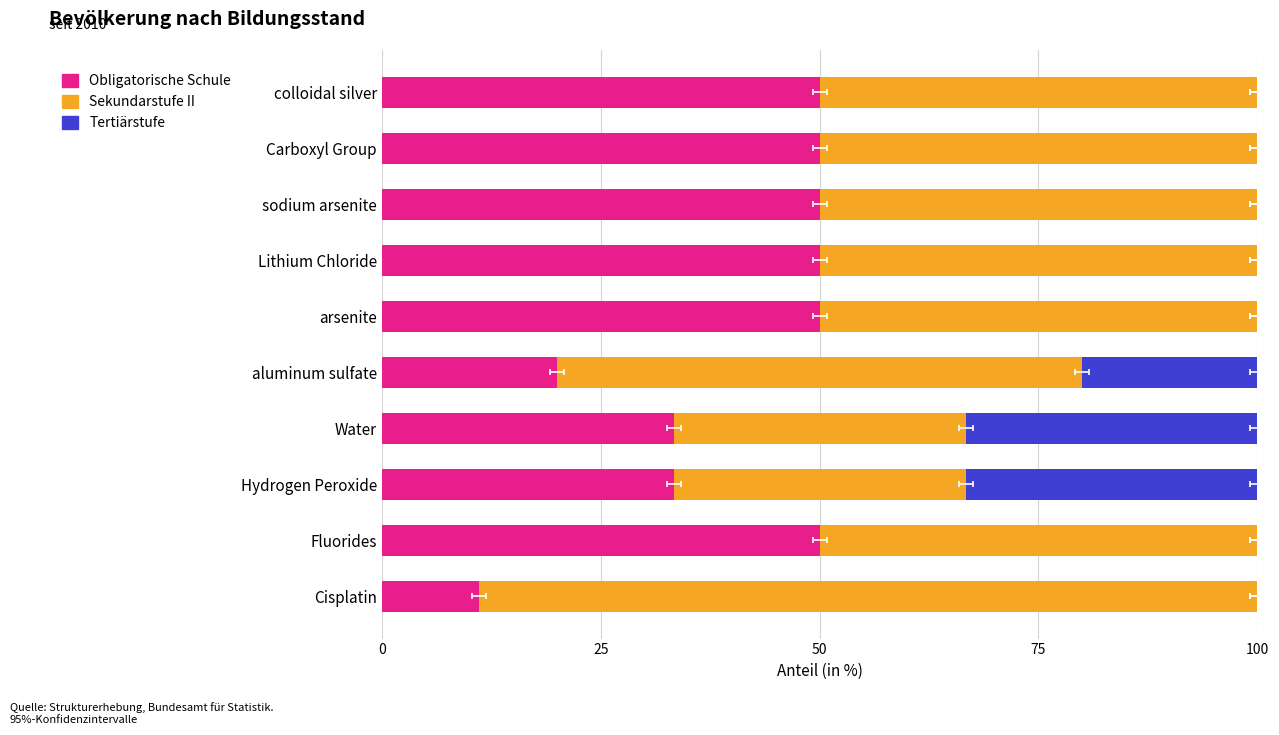

Reading right to left, list all the values displayed in this chart.

Obligatorische Schule: 50.0	50.0	50.0	50.0	50.0	20.0	33.3	33.3	50.0	11.1
Sekundarstufe II: 50.0	50.0	50.0	50.0	50.0	60.0	33.3	33.3	50.0	88.9
Tertiärstufe: 0.0	0.0	0.0	0.0	0.0	20.0	33.3	33.3	0.0	0.0